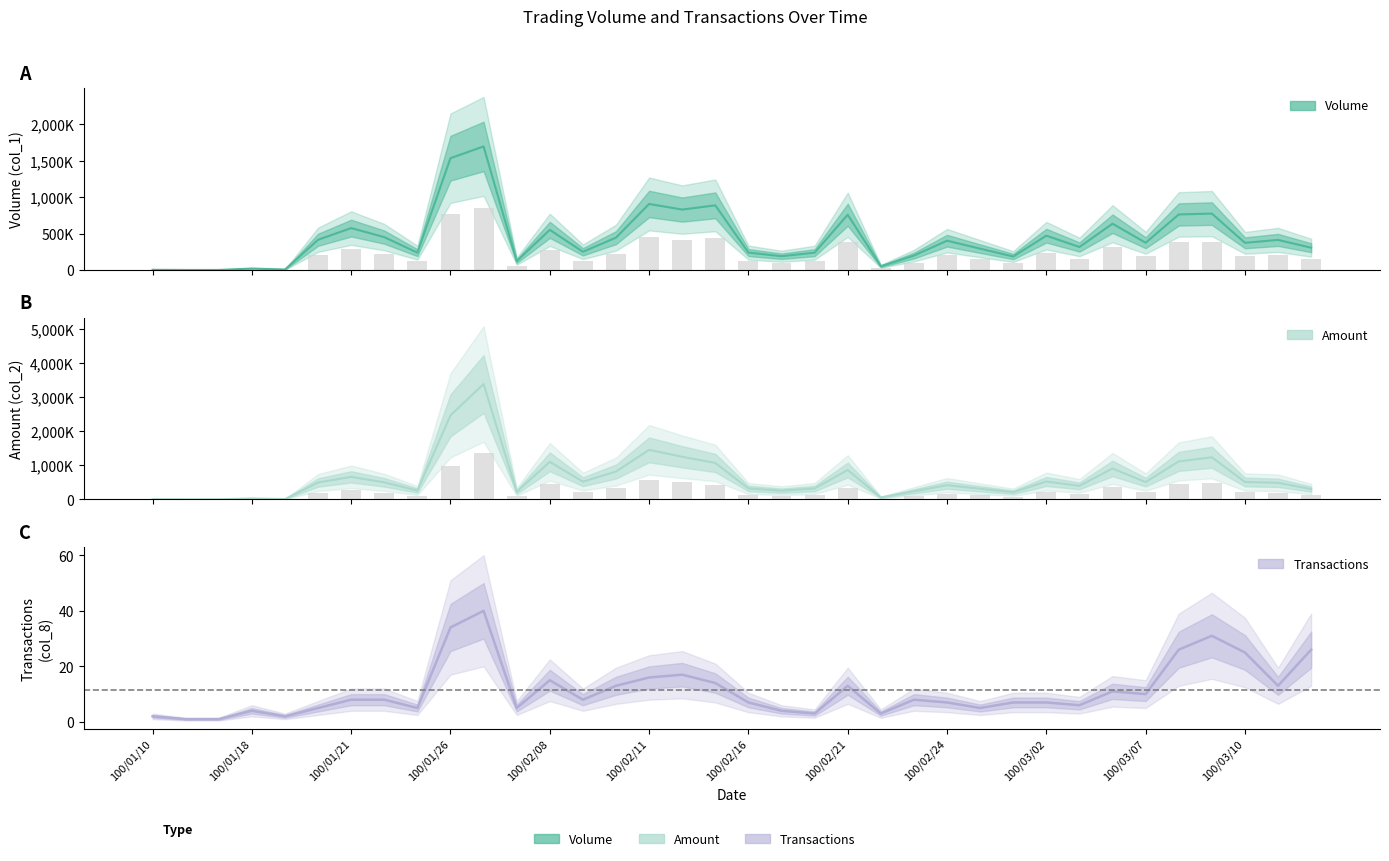

Is it true that Transactions (col_8) equals 2 at 100/02/16?

False